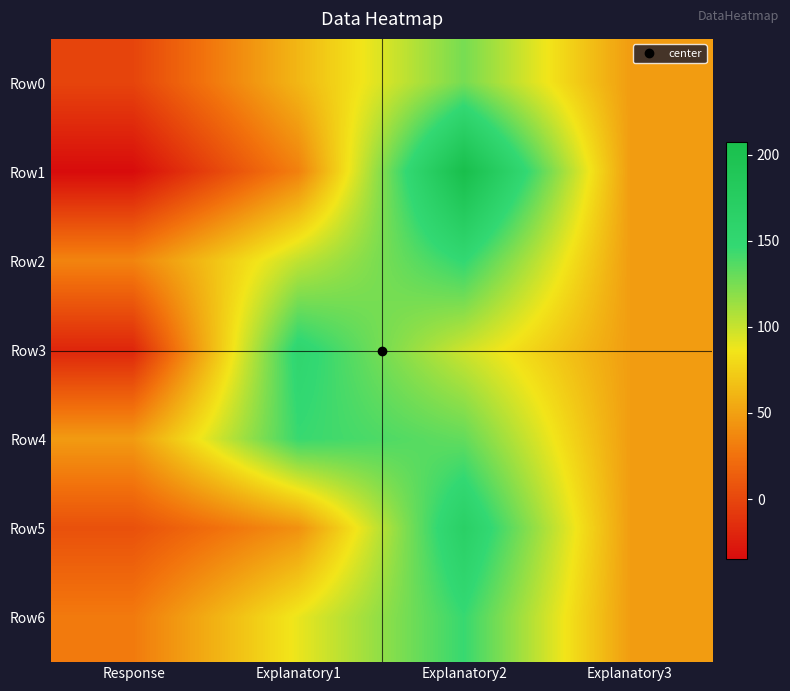

What is the difference between the highest and lowest values at Explanatory2?

109.8